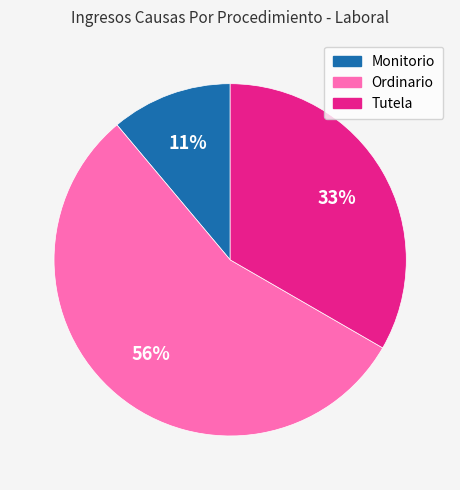

What percentage is the Tutela slice, to the nearest percent?

33%